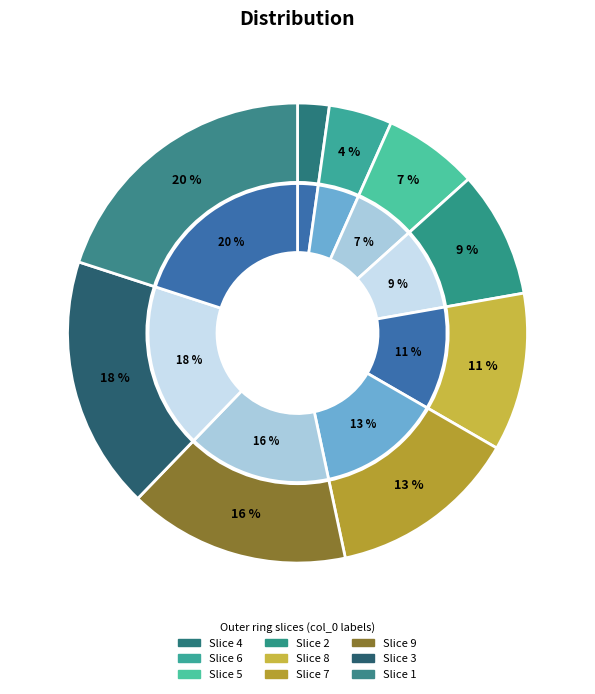

Approximately how many times larger is the value at 1 compared to 4?

9.0